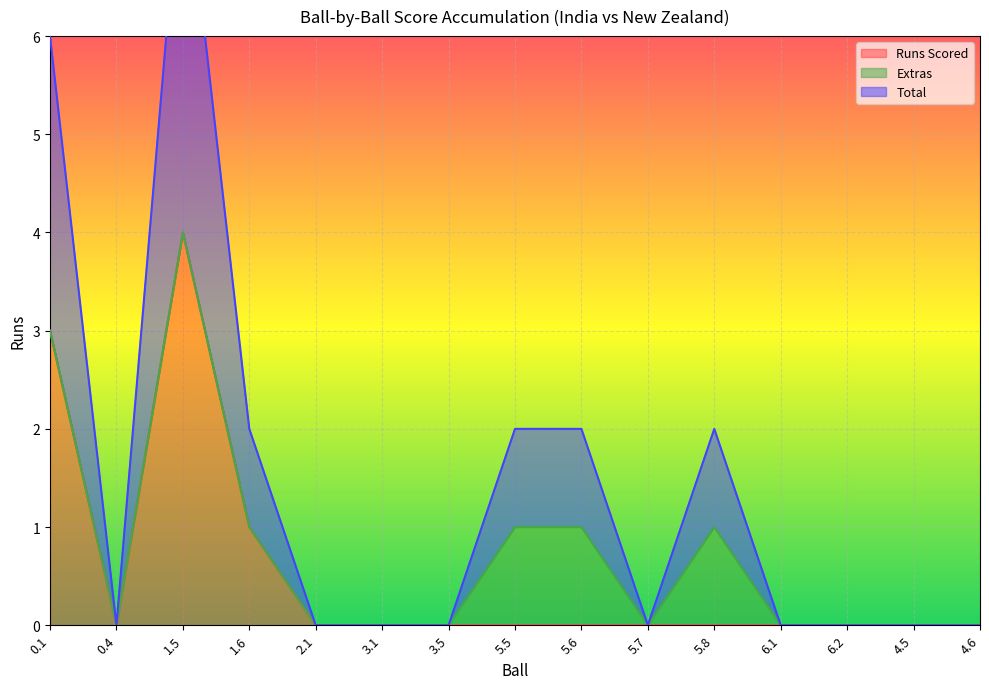

How many values in the Runs Scored series exceed 0?

3